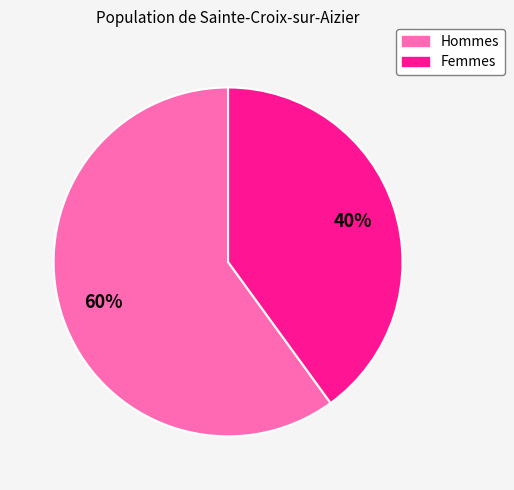

Which has a higher value, Femmes or Hommes?

Hommes